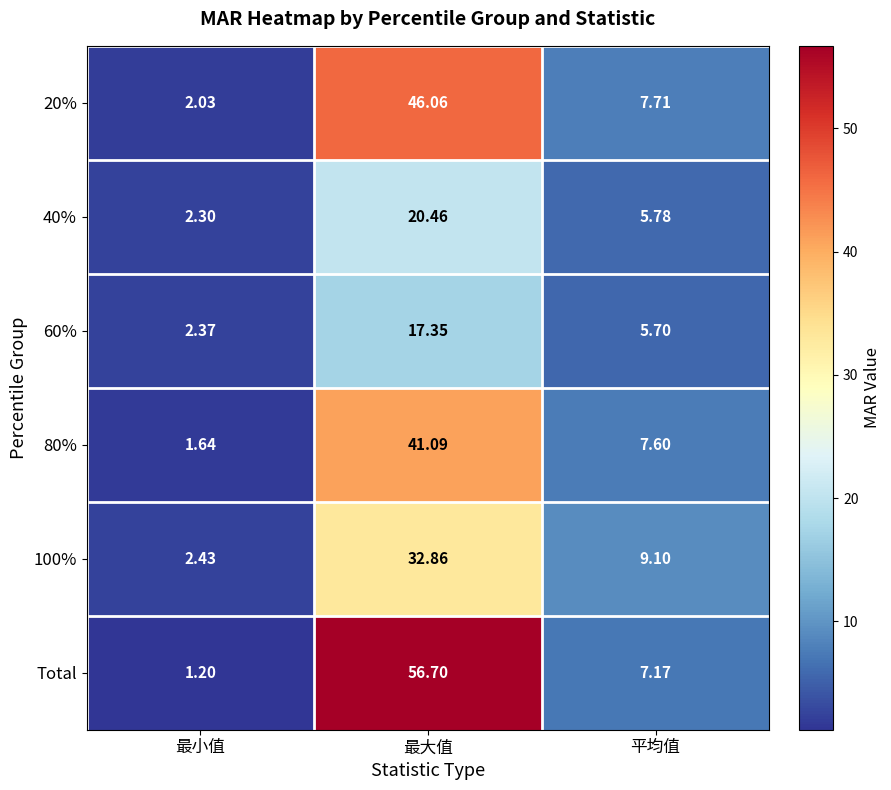

Which series changed the most between 最大值 and 平均值?

Total